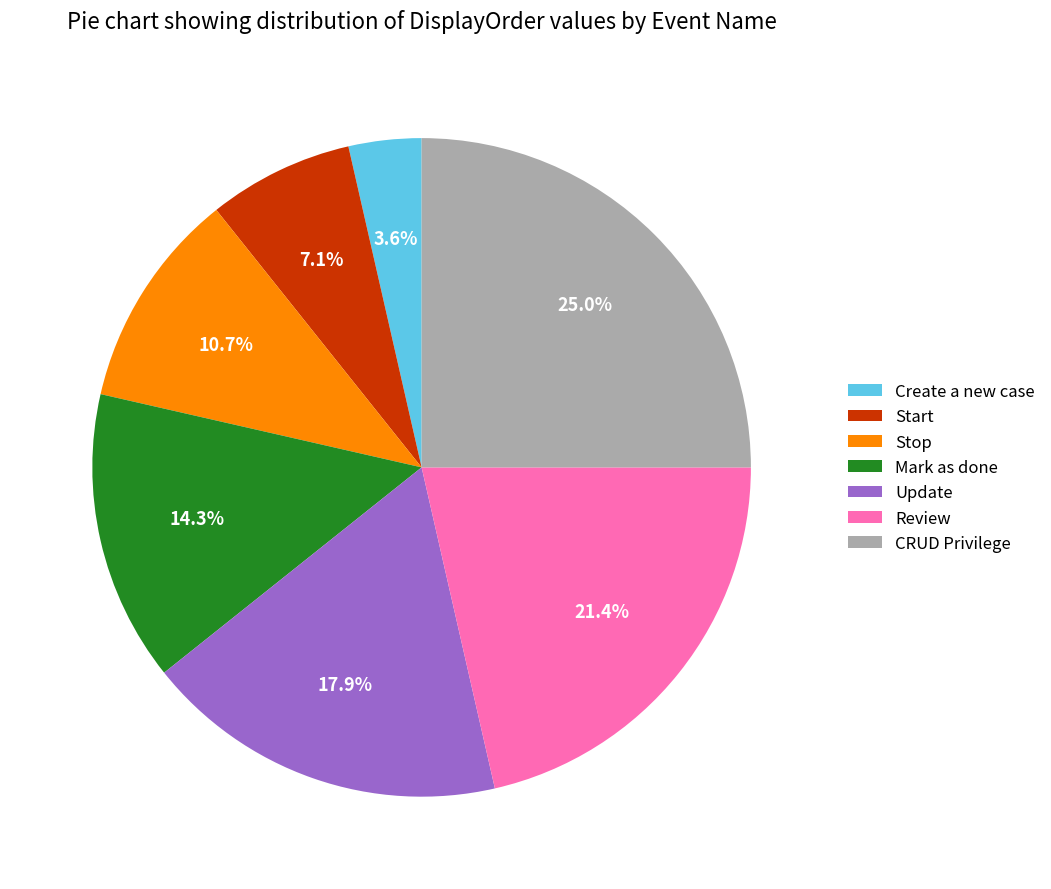

What percentage is the Mark as done slice, to the nearest percent?

14%